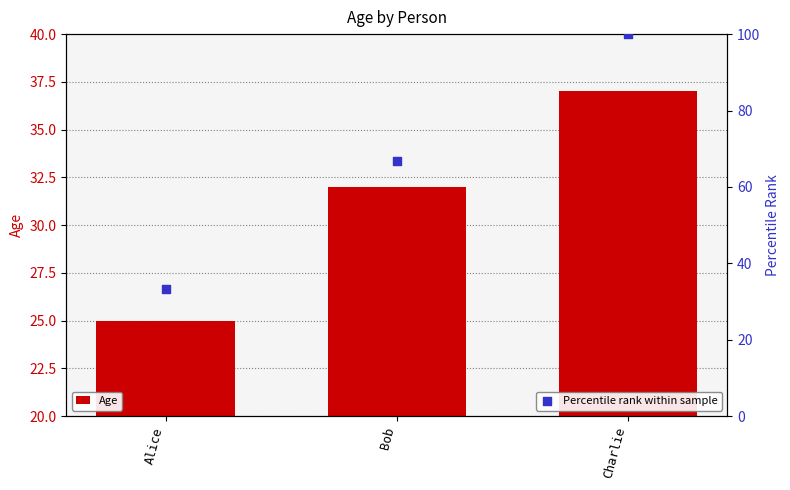

What is the total value across all series at Alice?

58.3